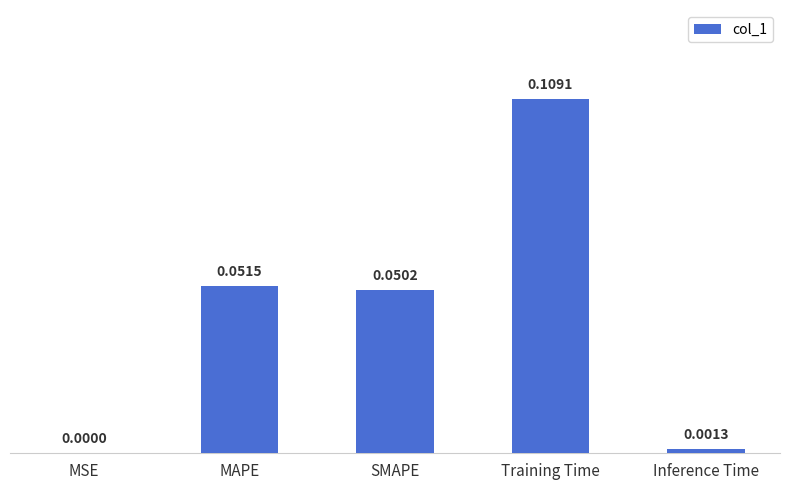

Which has a higher value, Training Time or SMAPE?

Training Time